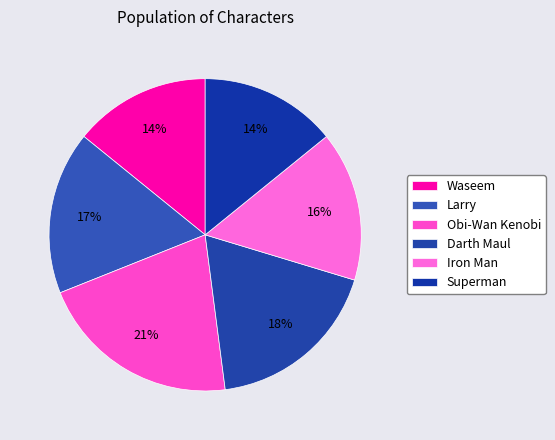

To the nearest percent, what is the combined percentage of Larry and Darth Maul?

35%